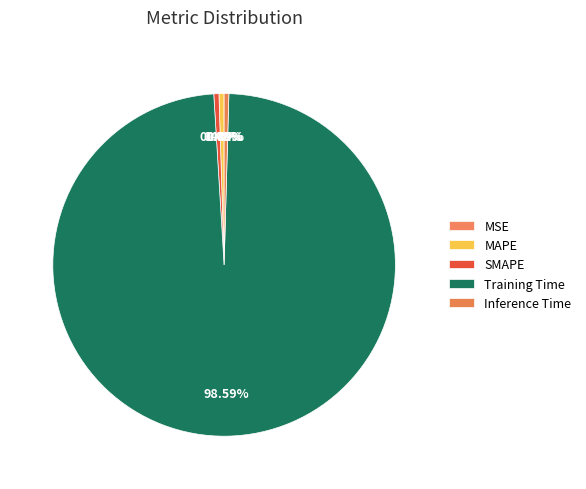

What is the majority slice?

Training Time